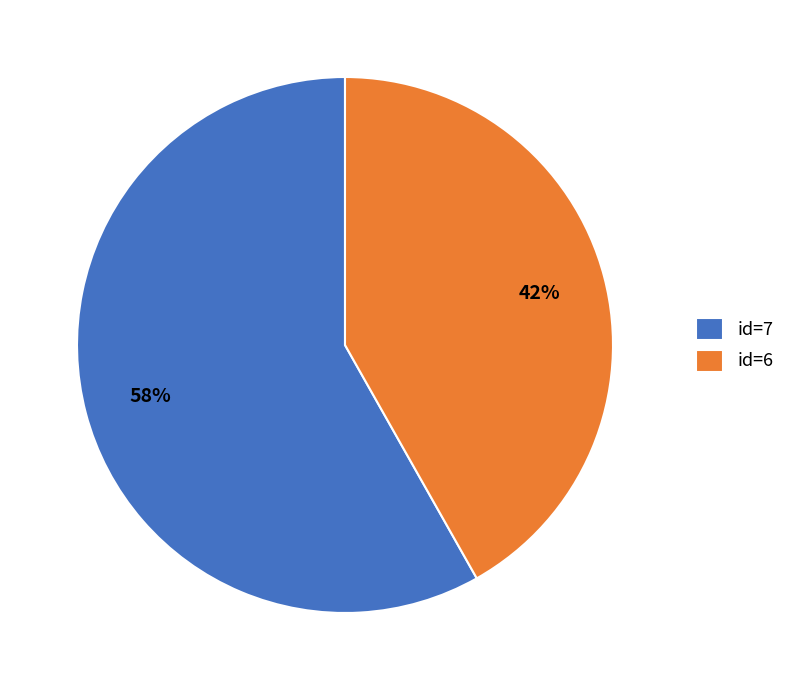

Which slice represents more than half of the pie?

id=7